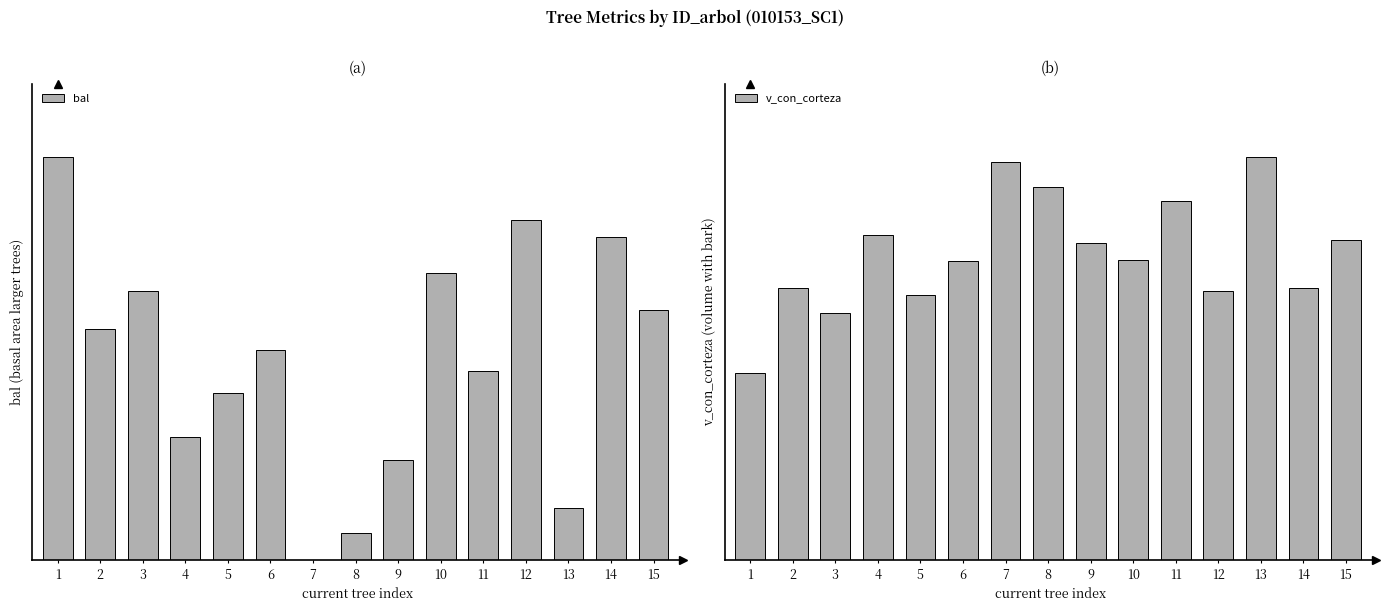

Reading left to right, list all the values displayed in this chart.

bal: 1=24.4	2=14.0	3=16.3	4=7.4	5=10.1	6=12.7	7=0.0	8=1.6	9=6.1	10=17.4	11=11.4	12=20.6	13=3.1	14=19.5	15=15.1
v_con_corteza: 1=328.5	2=476.8	3=432.6	4=570.9	5=465.7	6=523.8	7=697.6	8=654.5	9=556.9	10=526.4	11=629.0	12=471.8	13=707.4	14=477.6	15=561.3